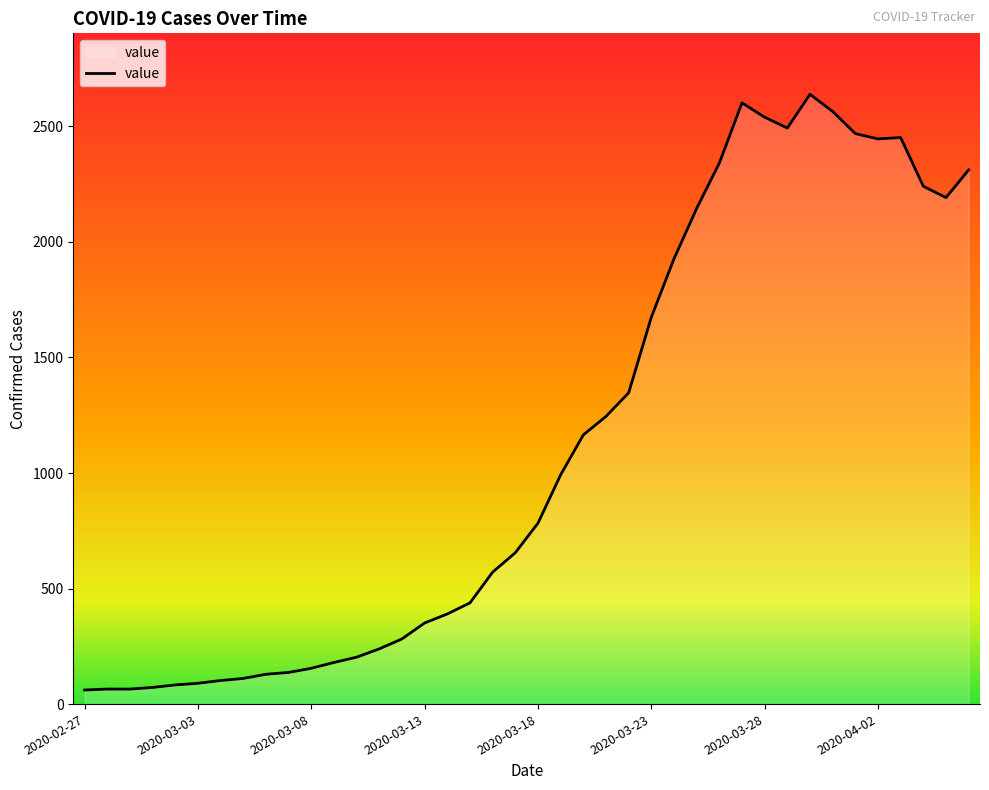

What is the change in value from 2020-03-05 to 2020-03-24?

+1816